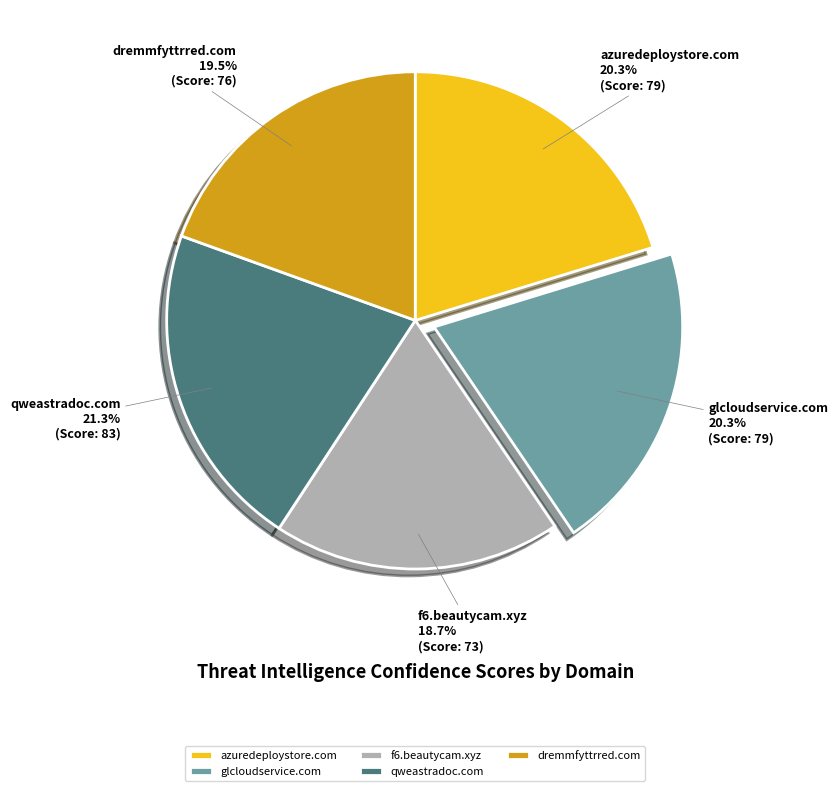

The azuredeploystore.com slice represents 20% of the pie. True or false?

True